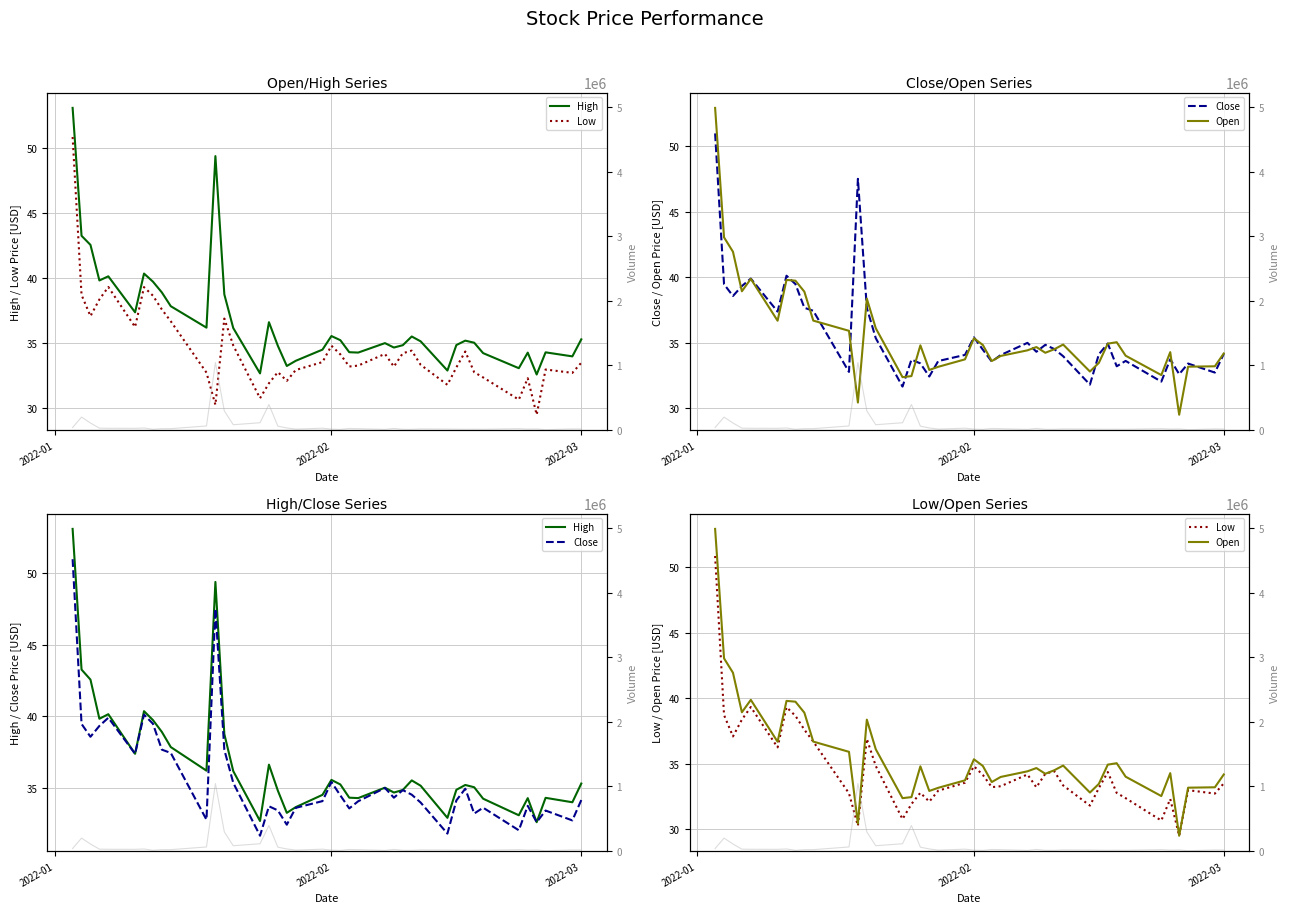

Is the value of Volume at 16 greater than the value of Low at 2022-01?

Yes